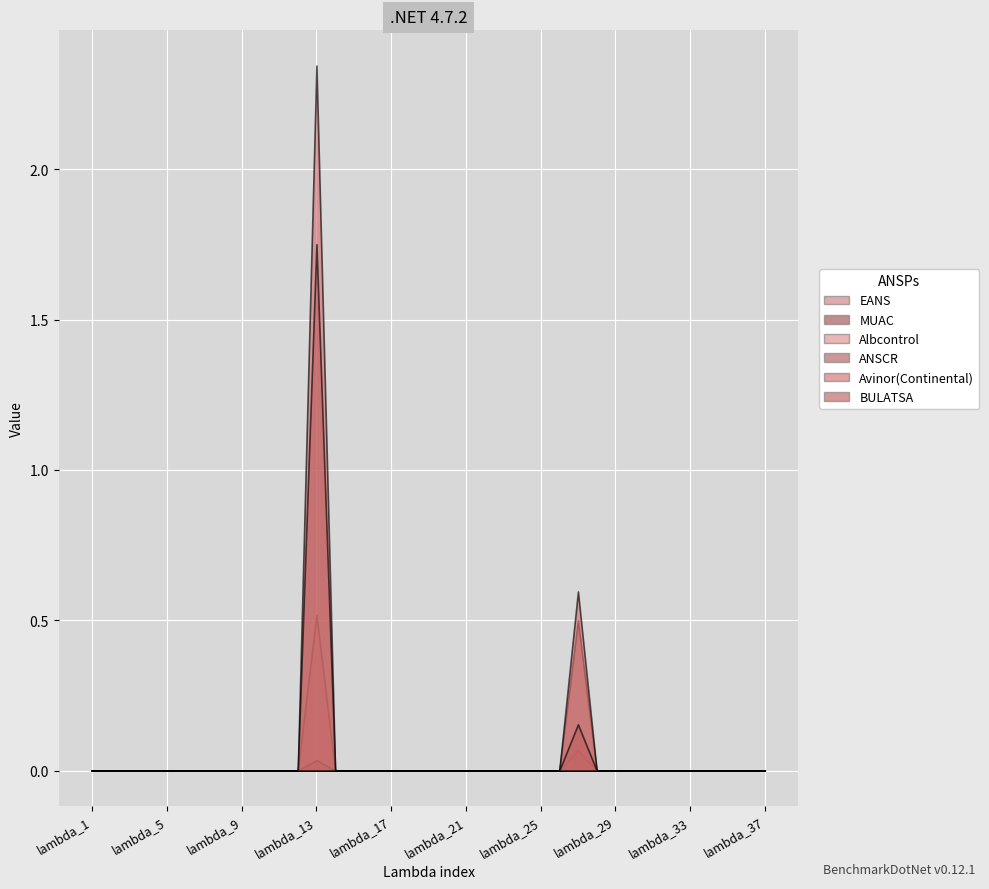

What is the average value of the Avinor(Continental) series?

0.1